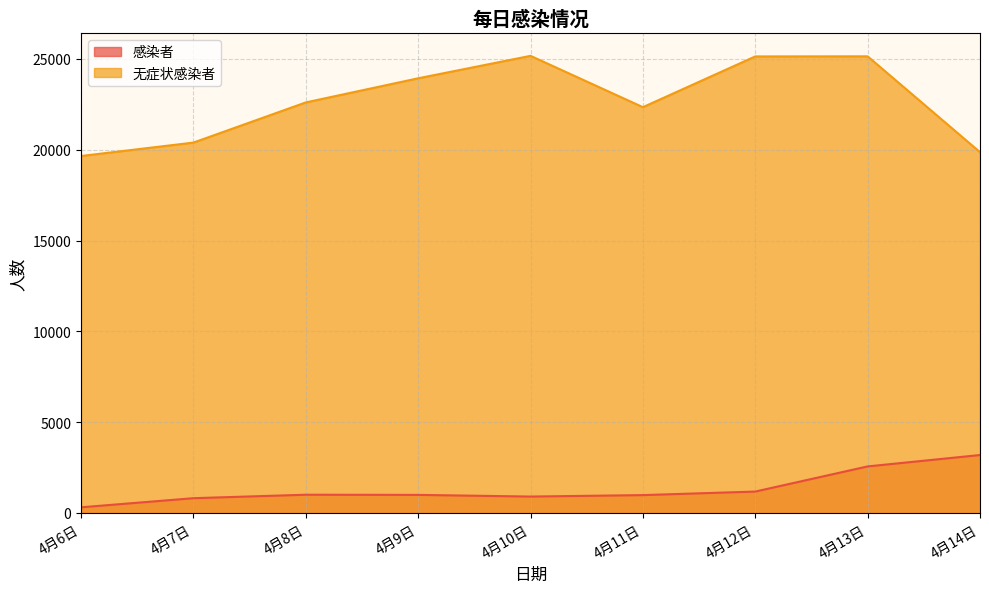

At which category is the sum across all series the highest?

4月13日